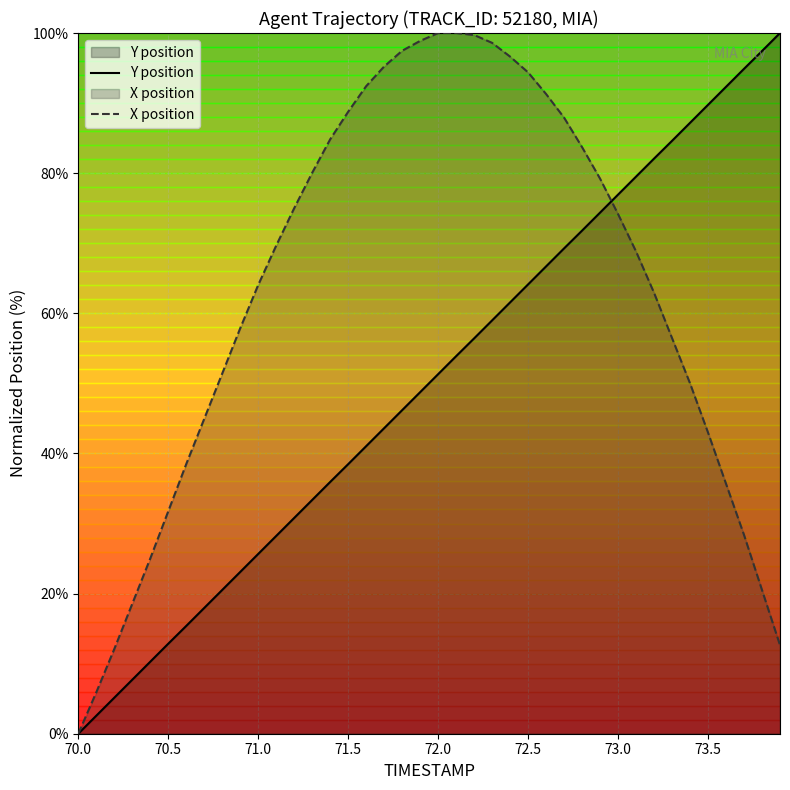

Rank the series by their average value, from highest to lowest.

X position, Y position